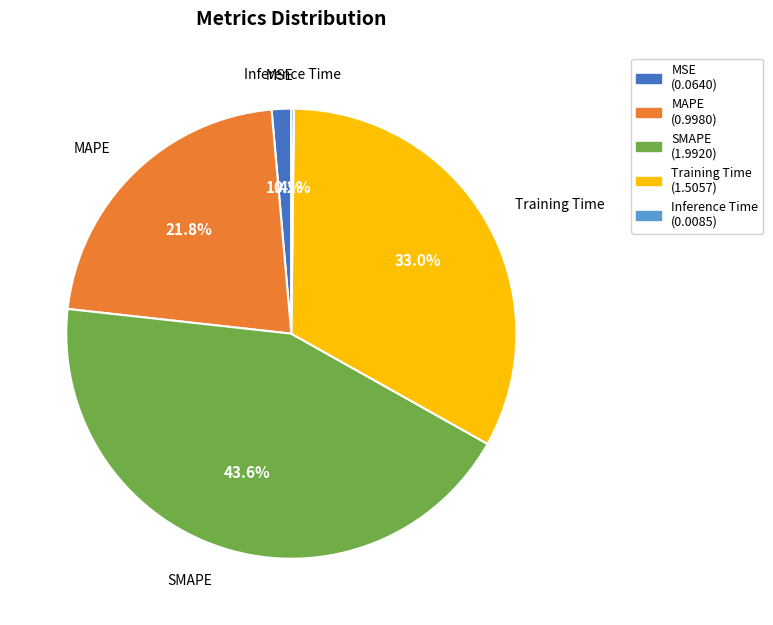

Do SMAPE and MSE together represent more than half of the pie?

No